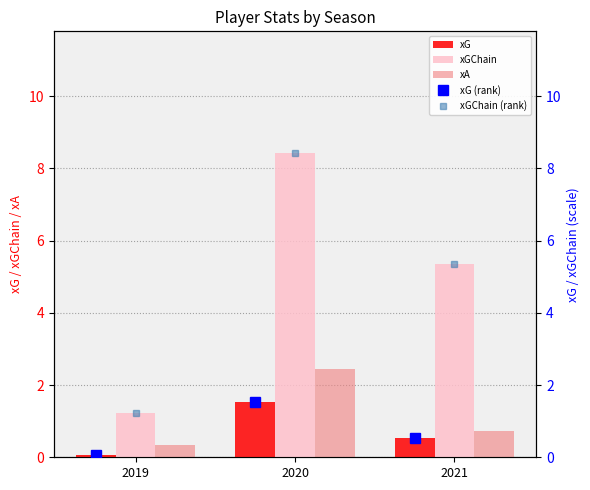

Rank the series by their maximum value, from highest to lowest.

xGChain, xGChain (rank), xA, xG, xG (rank)